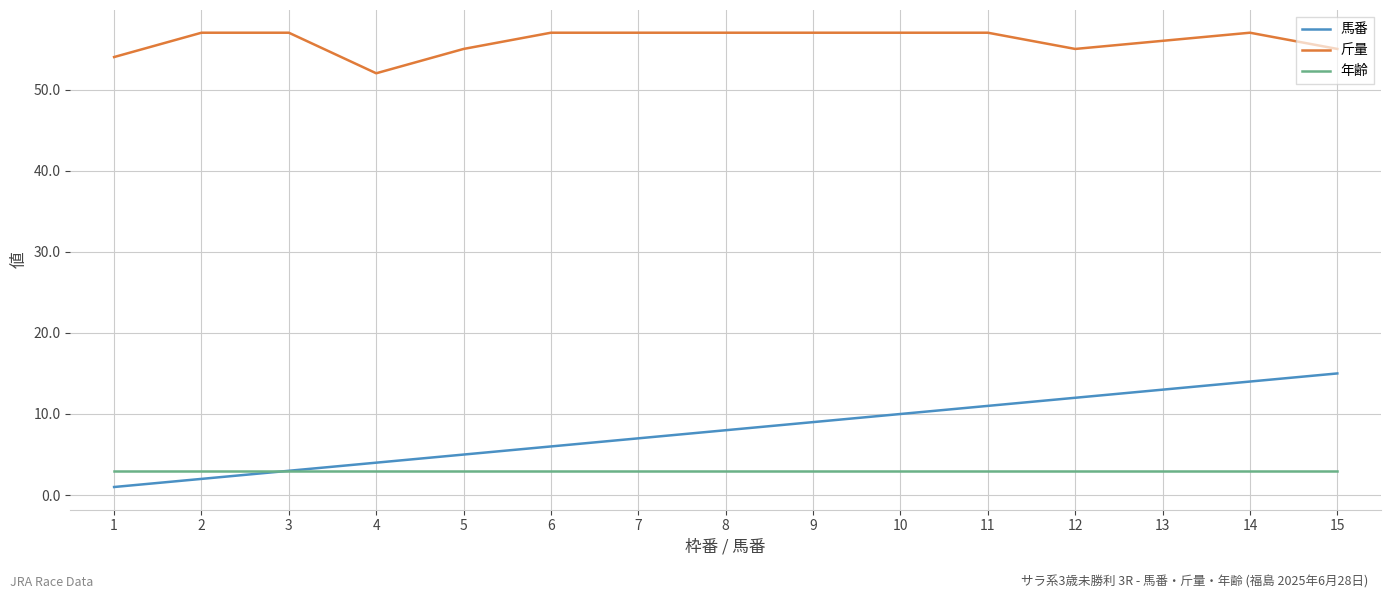

List the series in order of their peak value, highest first.

斤量, 馬番, 年齢